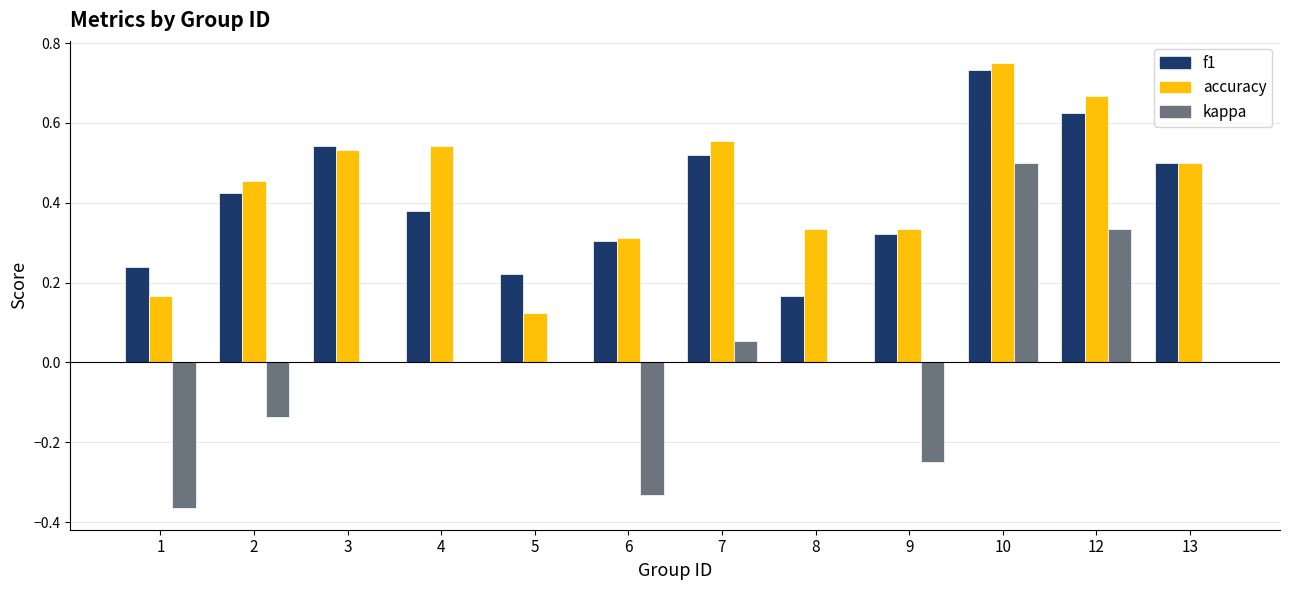

At which category is the sum across all series the highest?

10